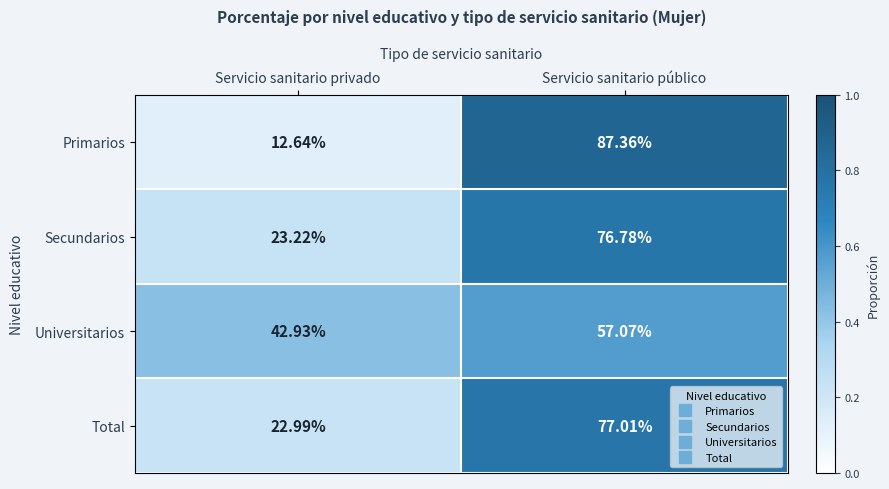

Is the value of Secundarios at Servicio sanitario privado greater than the value of Total at Servicio sanitario privado?

Yes